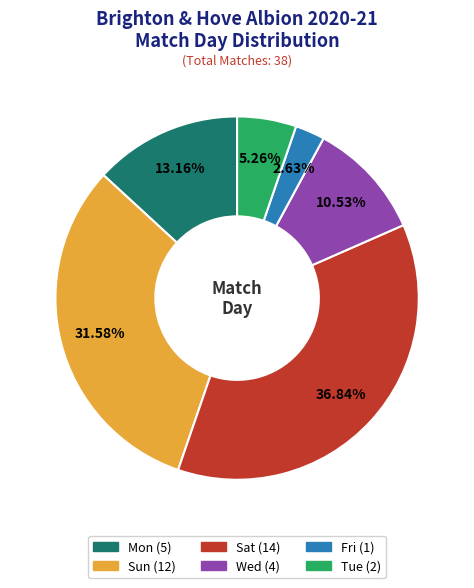

What is the smallest slice in the pie chart?

Fri